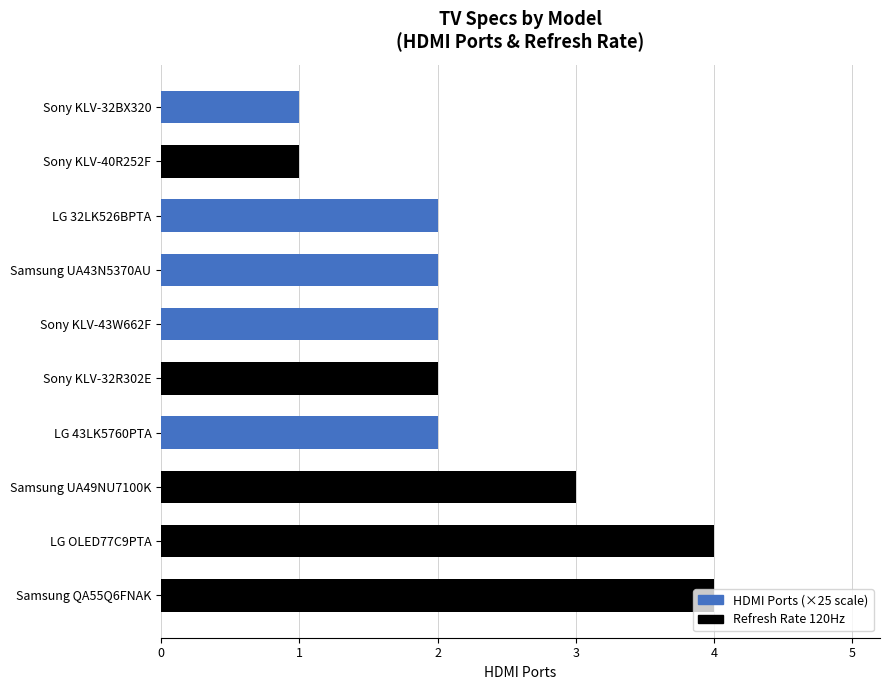

What is the average value?

58